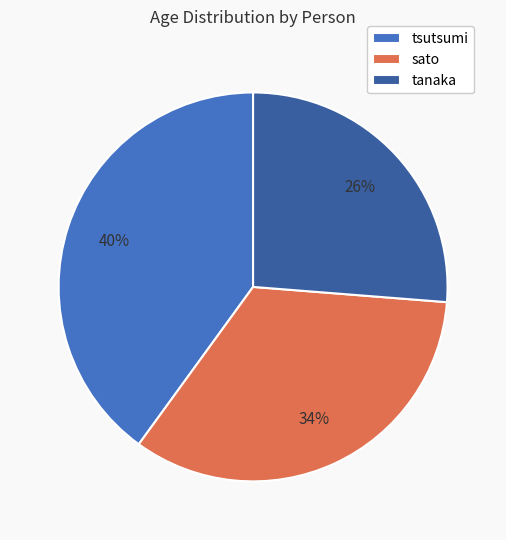

The tsutsumi slice represents 40% of the pie. True or false?

True